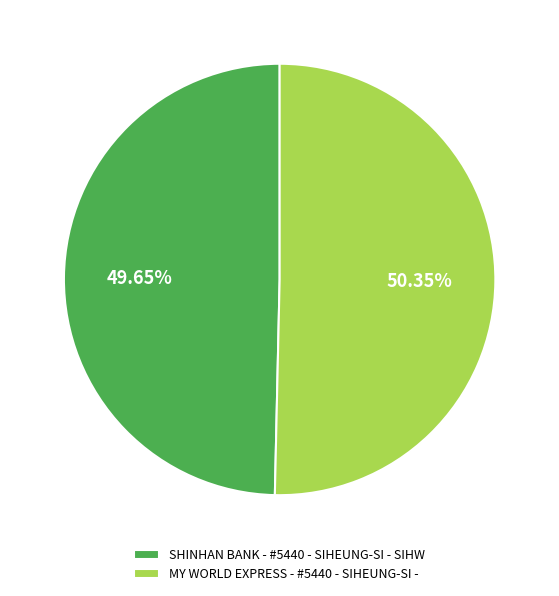

Is it true that SHINHAN BANK - #5440 - SIHEUNG-SI - SIHW is 56% of the pie?

False